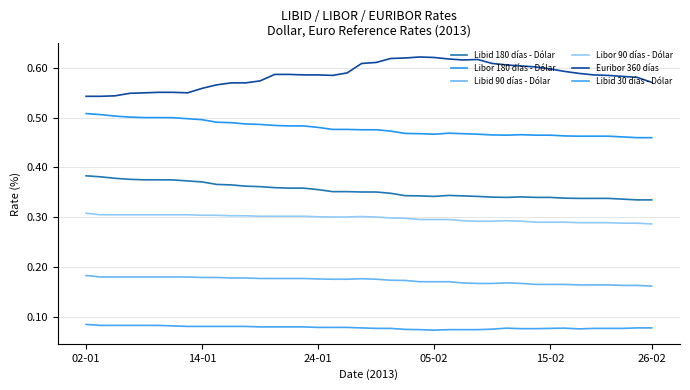

At which category does the chart reach its minimum across all series?

05-02